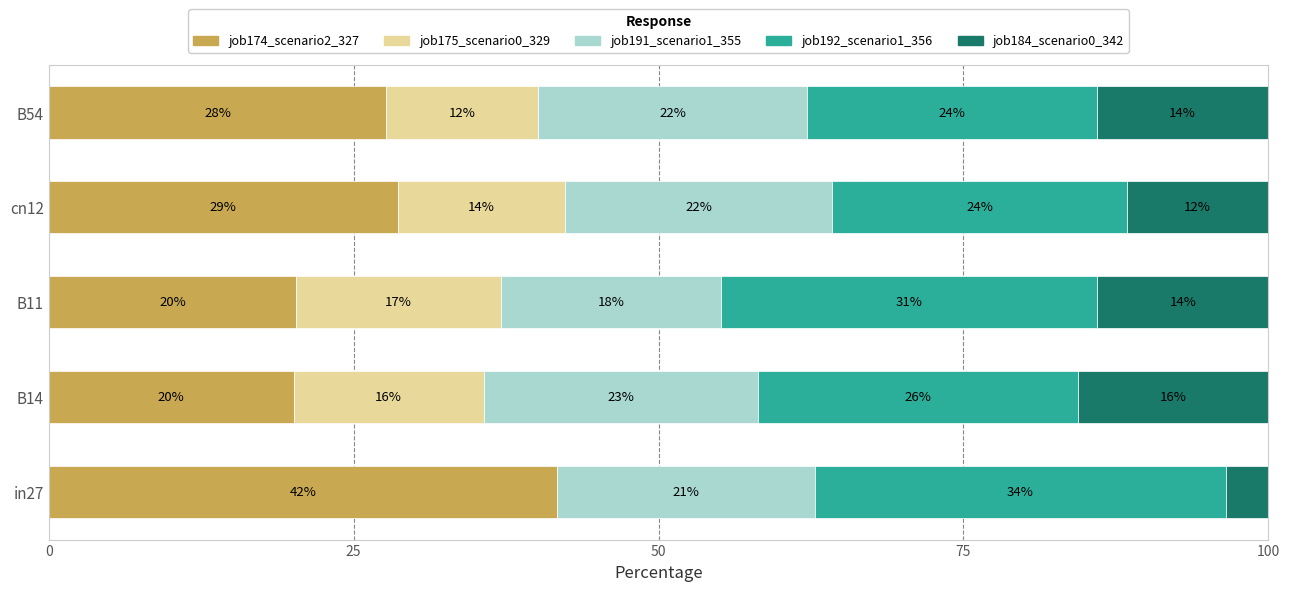

List the series in order of their peak value, highest first.

job174_scenario2_327, job192_scenario1_356, job191_scenario1_355, job175_scenario0_329, job184_scenario0_342